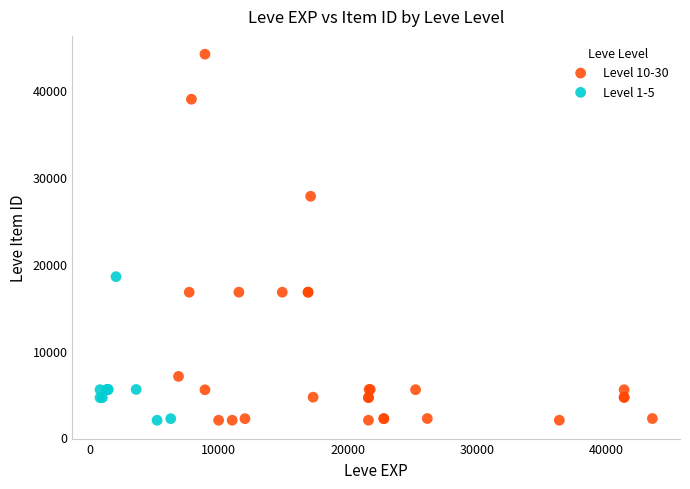

Which series contains the highest Y value?

Level 10-30